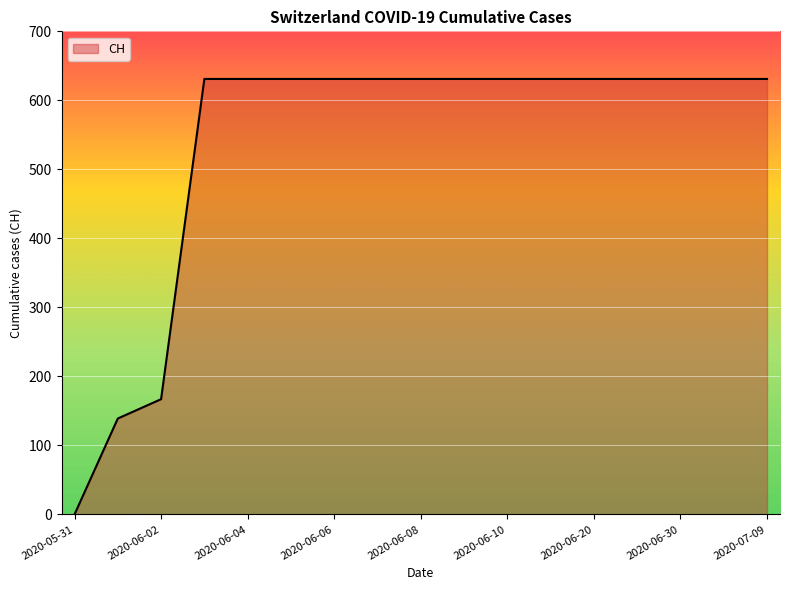

How many lines are shown in the chart?

1